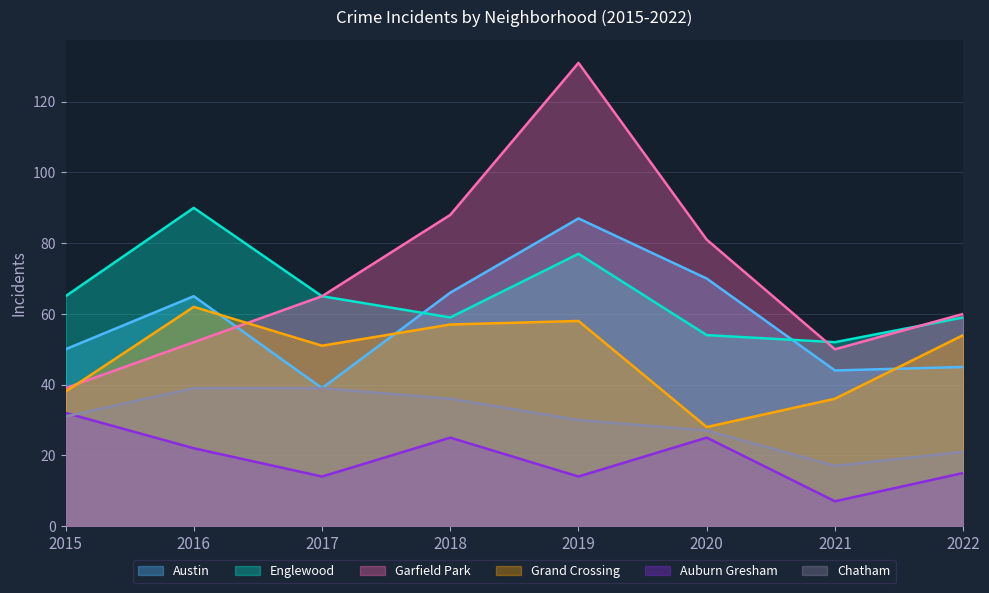

What is the sum of all Garfield Park values?

566